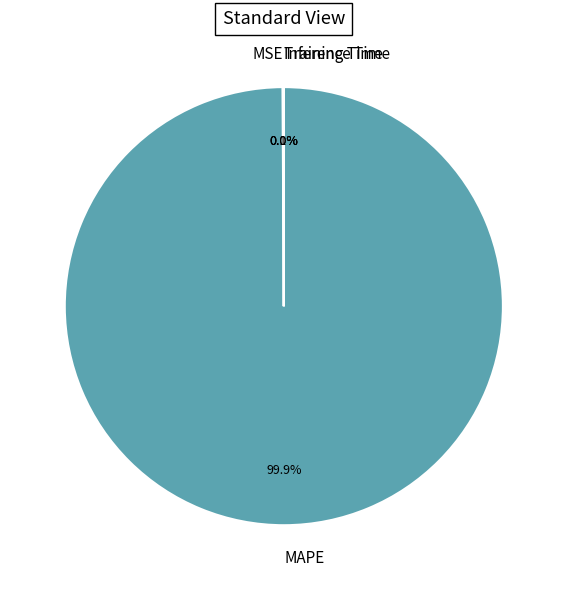

Which category has the biggest portion of the pie?

MAPE